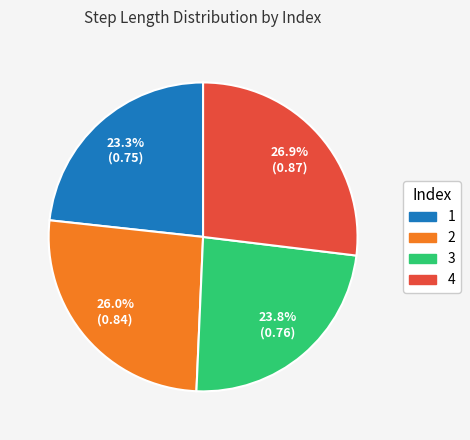

Does 3 represent more than half of the total?

No